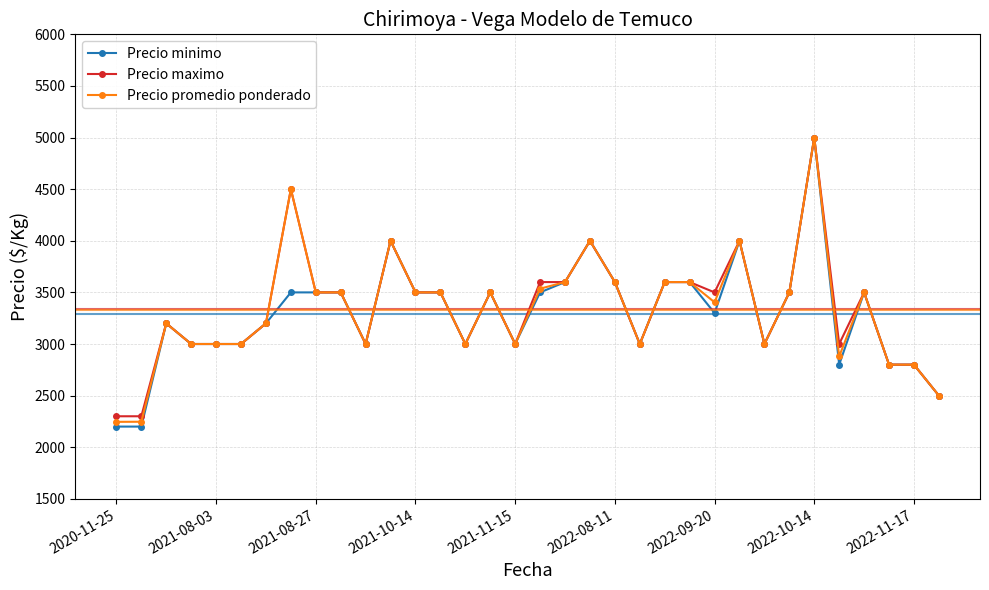

Which series has the largest range (max minus min)?

Precio minimo